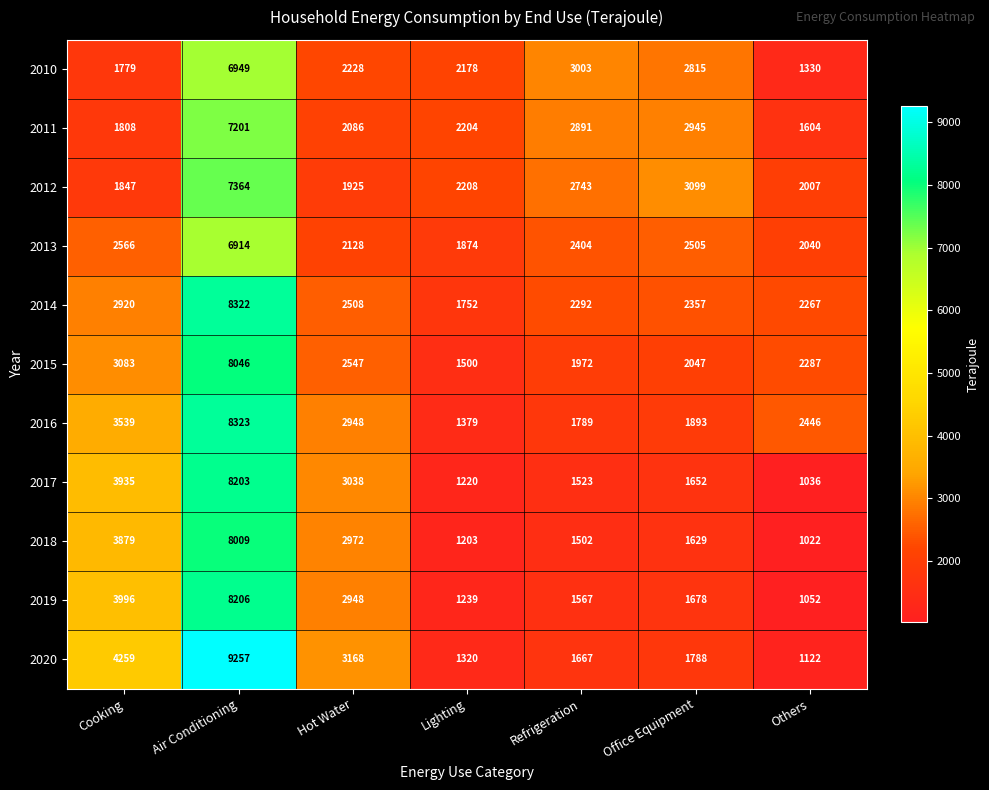

Rank the series by their maximum value, from highest to lowest.

2020, 2016, 2014, 2019, 2017, 2015, 2018, 2012, 2011, 2010, 2013